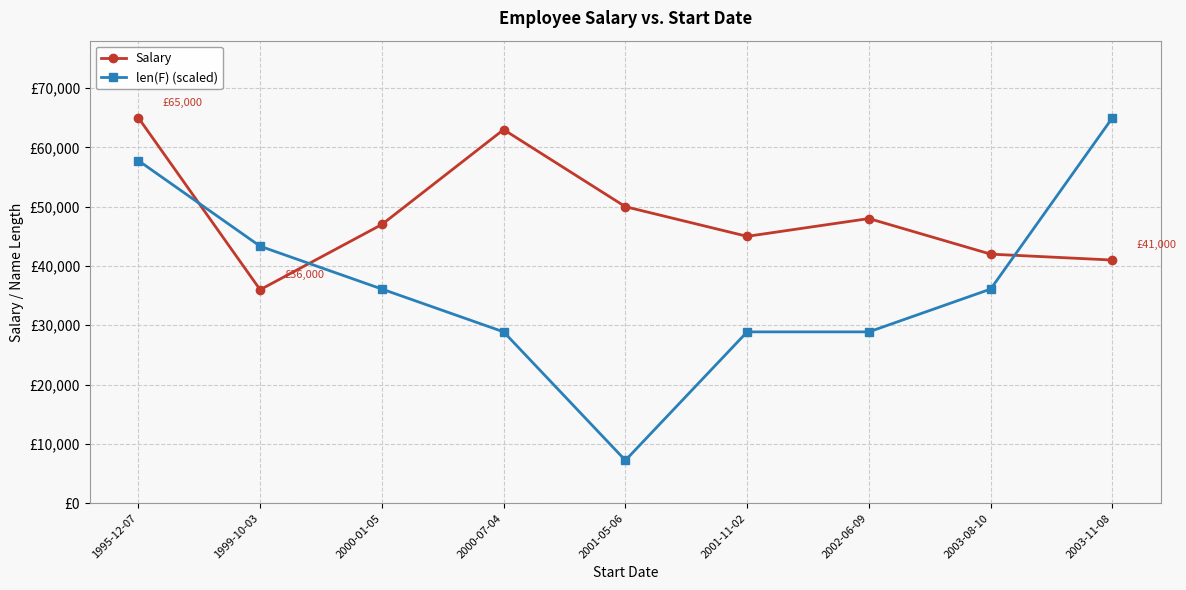

Is this an area chart (filled region under the line)?

No